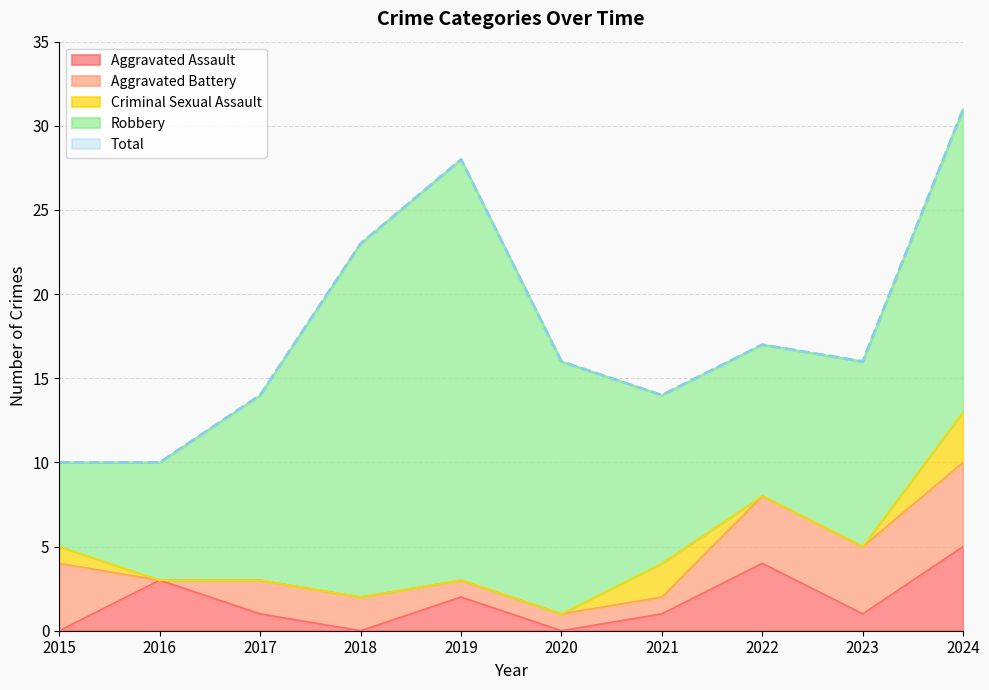

Where does the Robbery series first go above 11?

2018